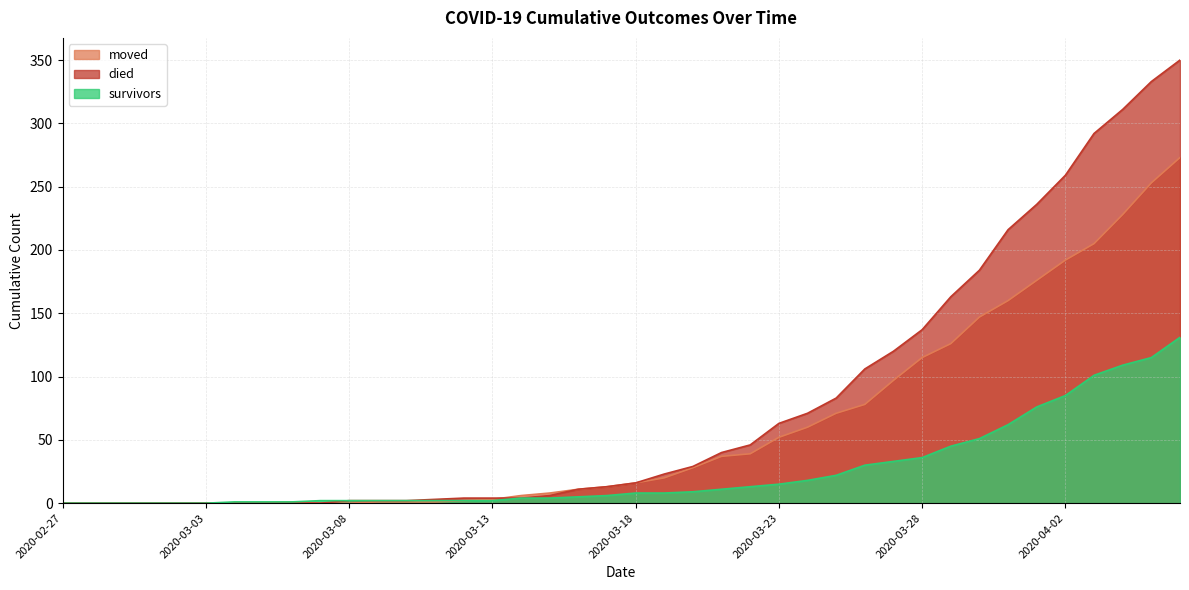

True or false: survivors and moved cross at least once.

False